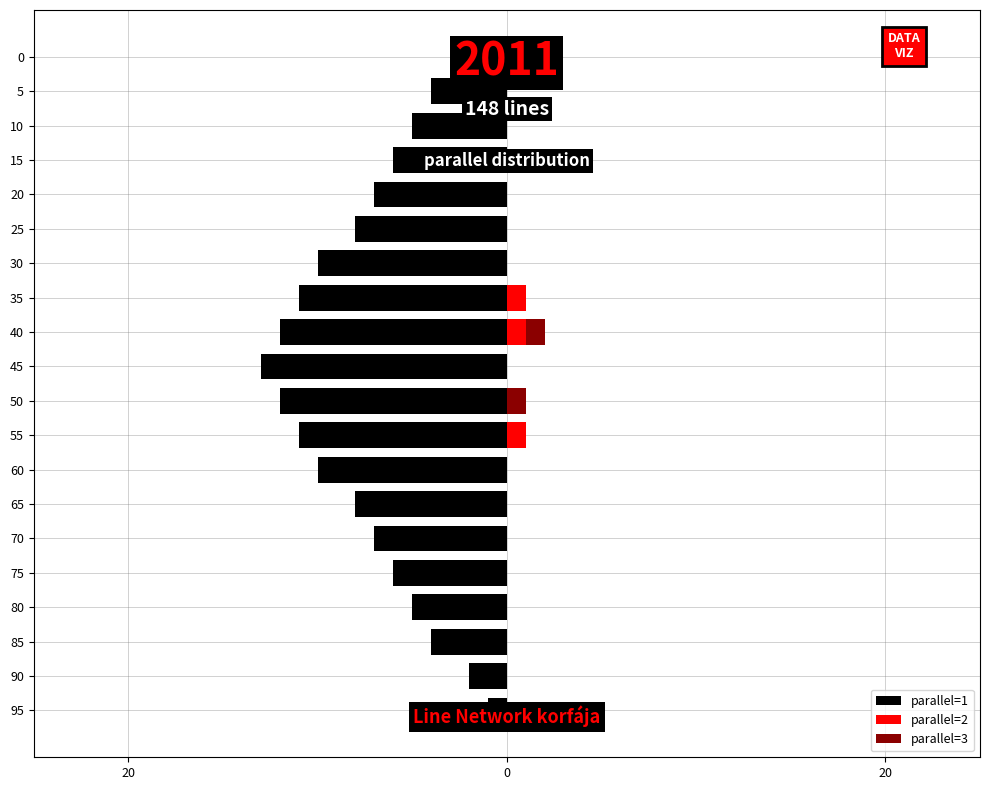

Are the bars horizontal?

Yes